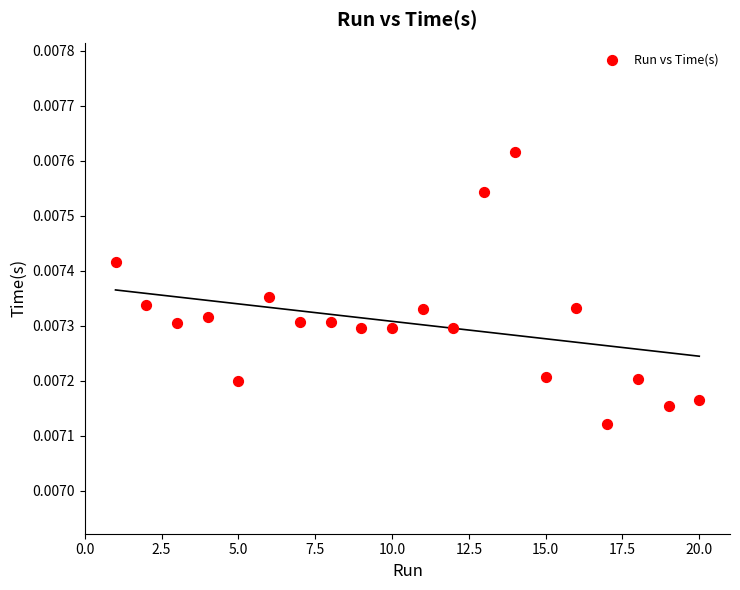

What is the range of X values (max minus min)?

19.0